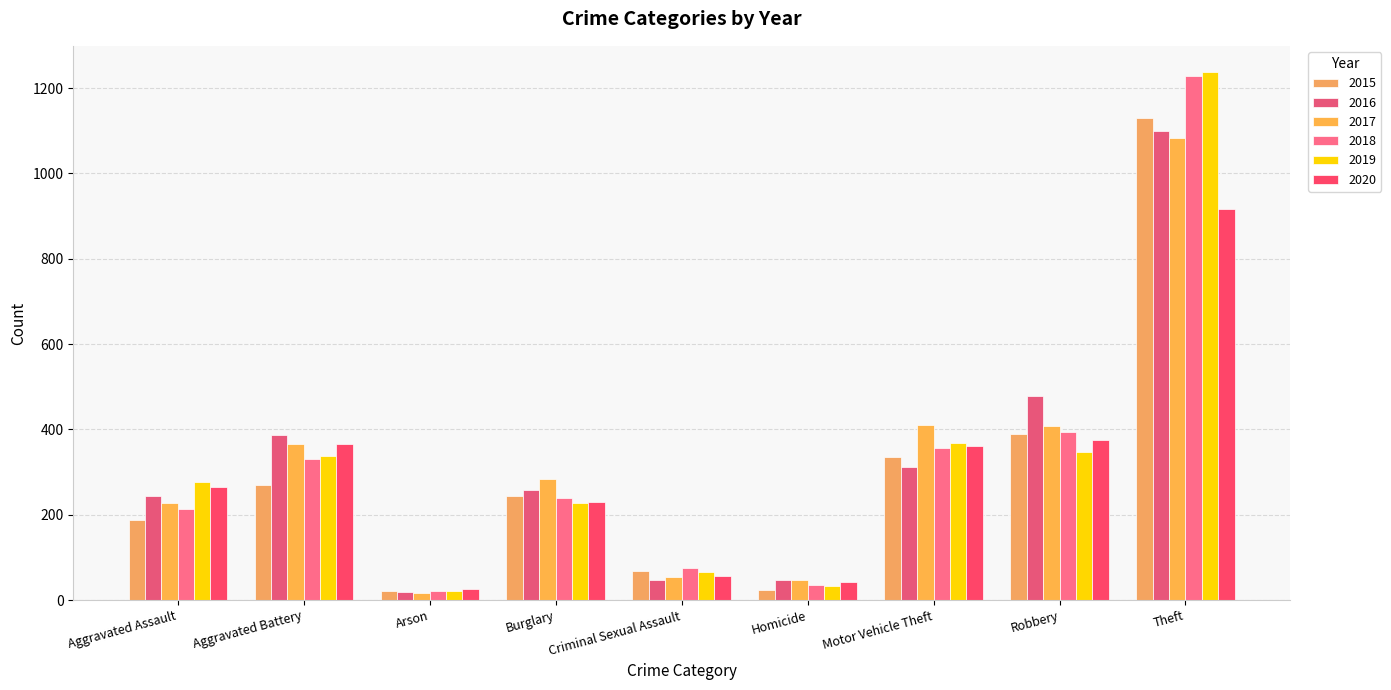

Rank the series at Arson from lowest to highest value.

2017, 2016, 2015, 2018, 2019, 2020